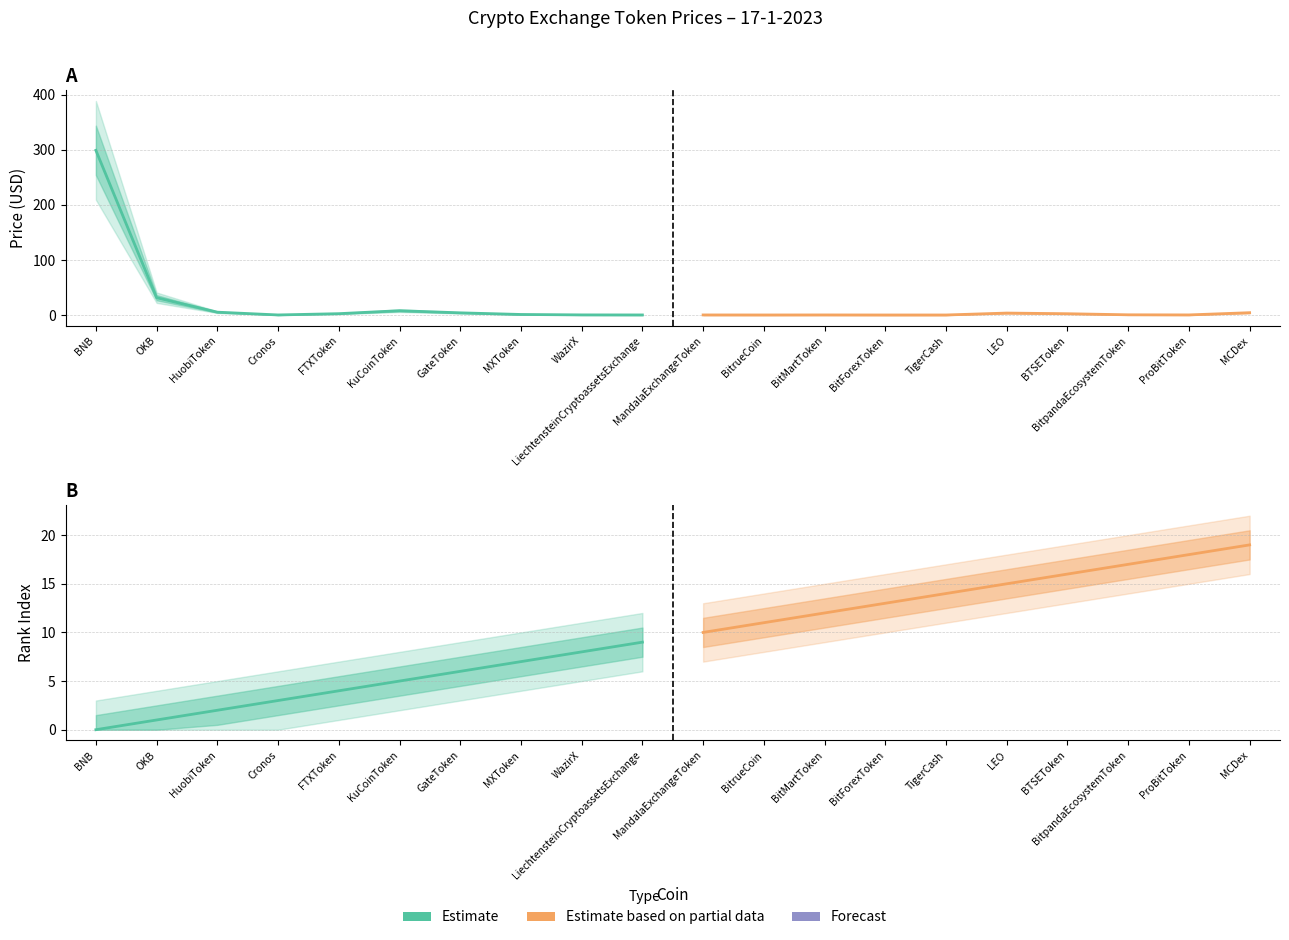

True or false: Estimate based on partial data and Estimate cross at least once.

False